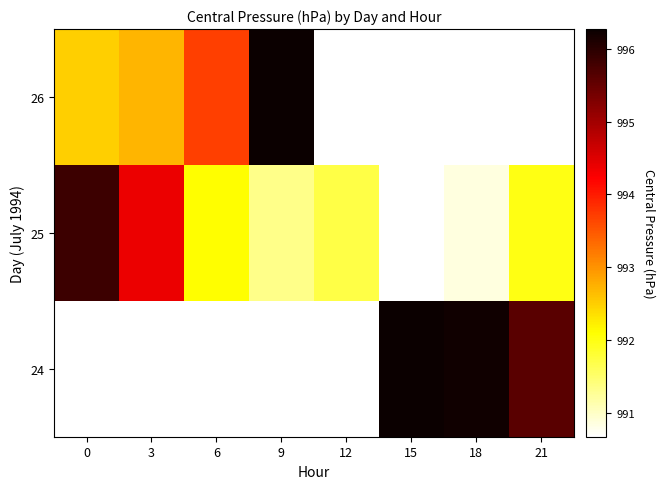

Where is 26 nearest to the value 994?

6